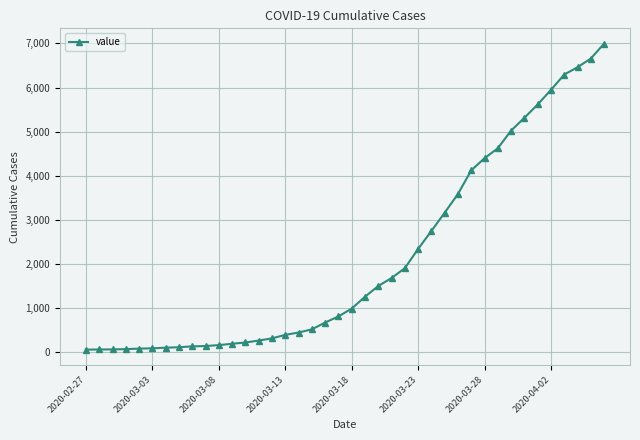

What is the average value?

2142